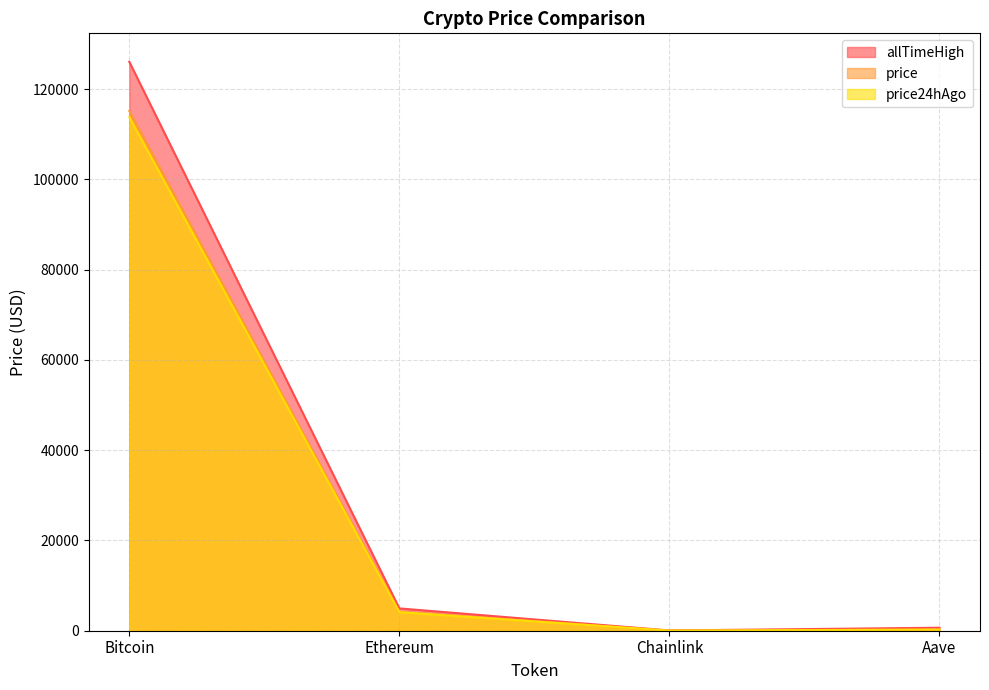

What are all the series names shown in the legend?

allTimeHigh, price, price24hAgo